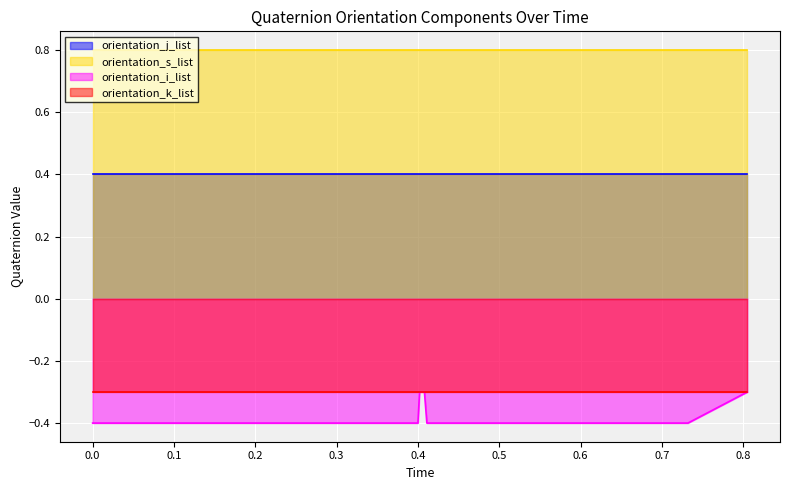

At 24, list the series in order from largest to smallest.

orientation_s_list, orientation_j_list, orientation_k_list, orientation_i_list